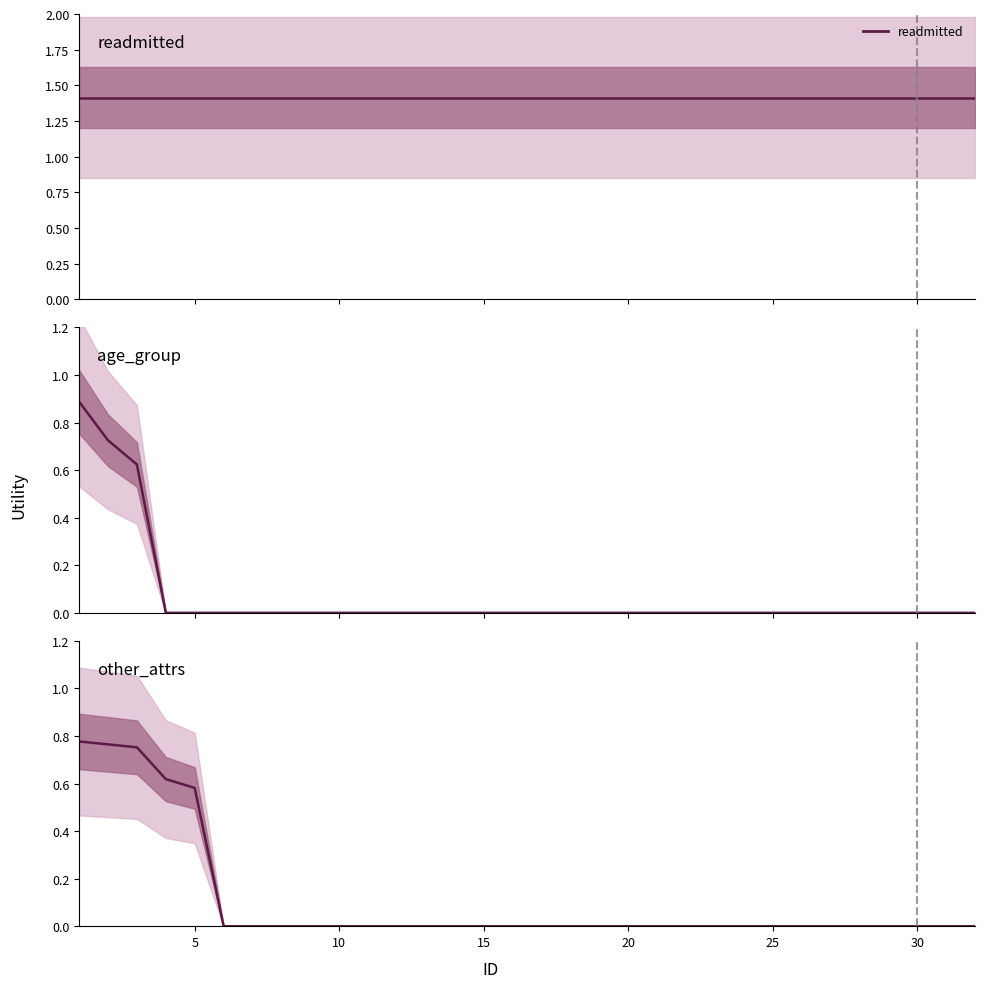

How many data points does each series have?

32